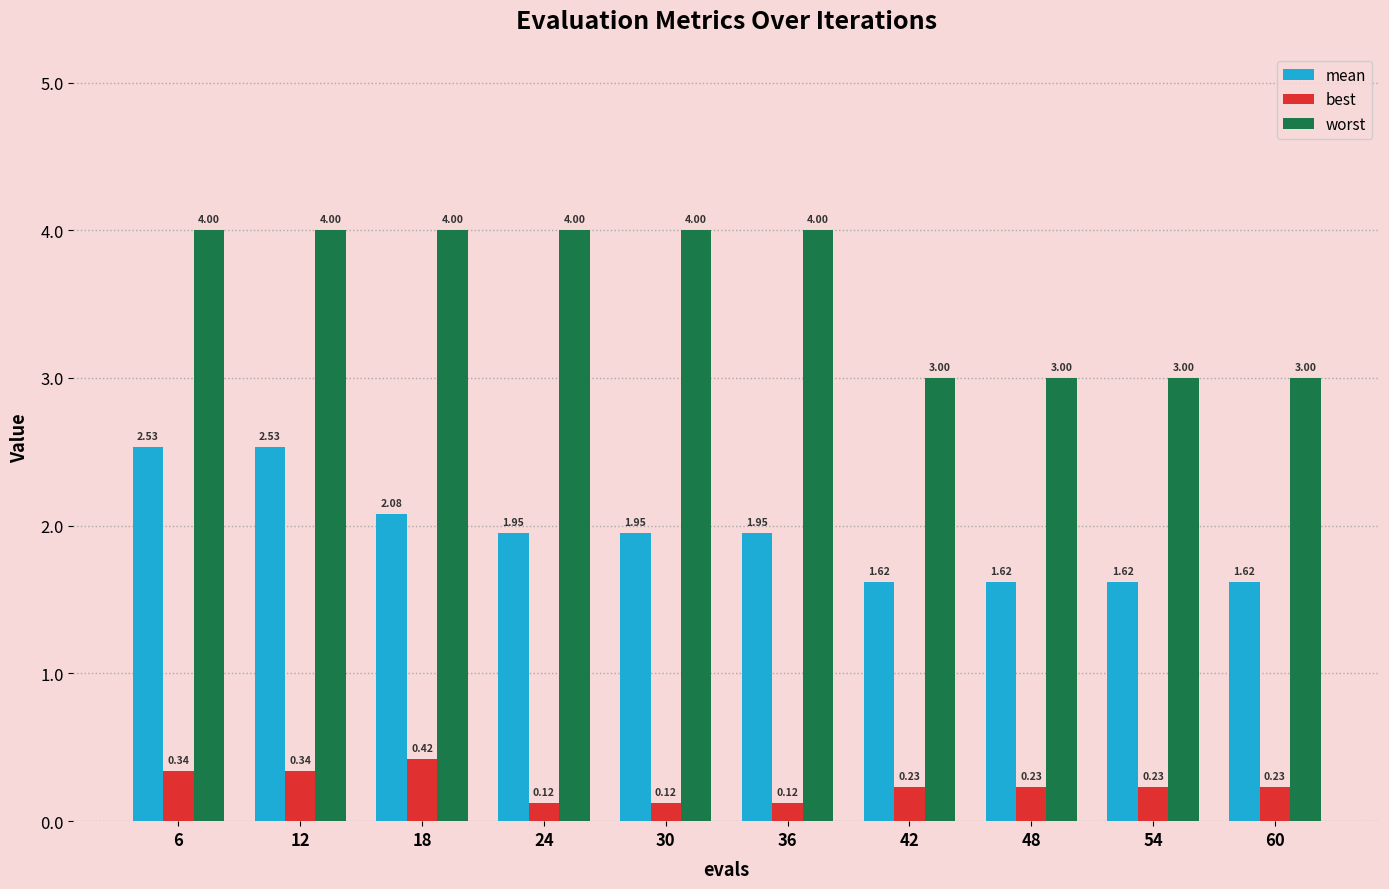

Between 12 and 54, which series saw the biggest shift?

worst